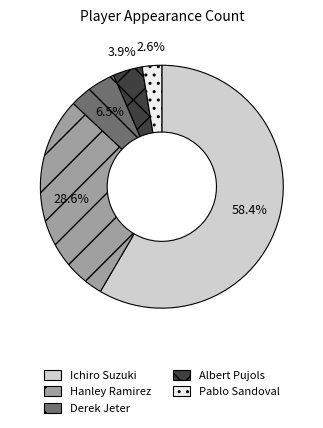

What percentage is NOT represented by Ichiro Suzuki?

41.6%